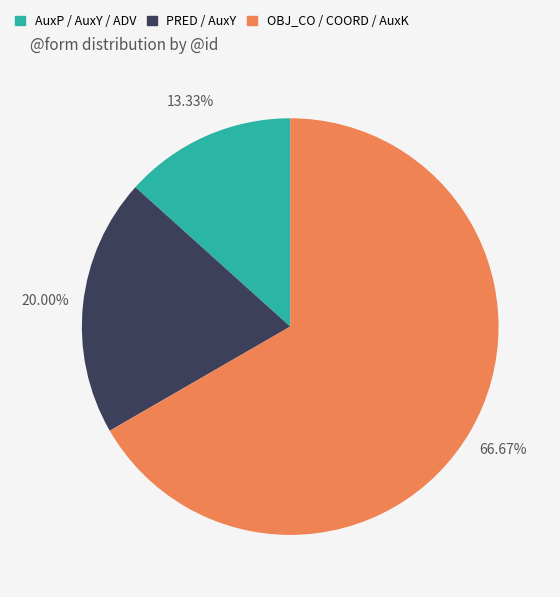

How many slices are in this pie chart?

3